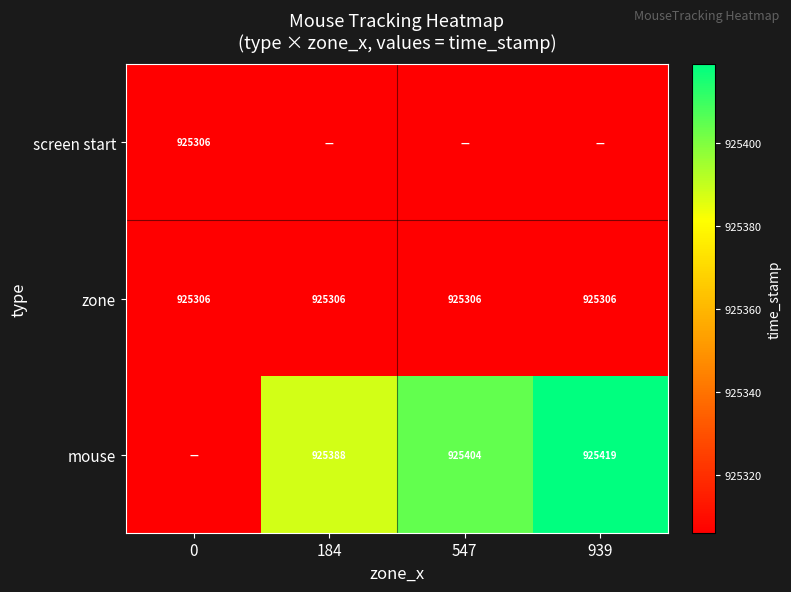

The value of zone at 184 is 925306. True or false?

True